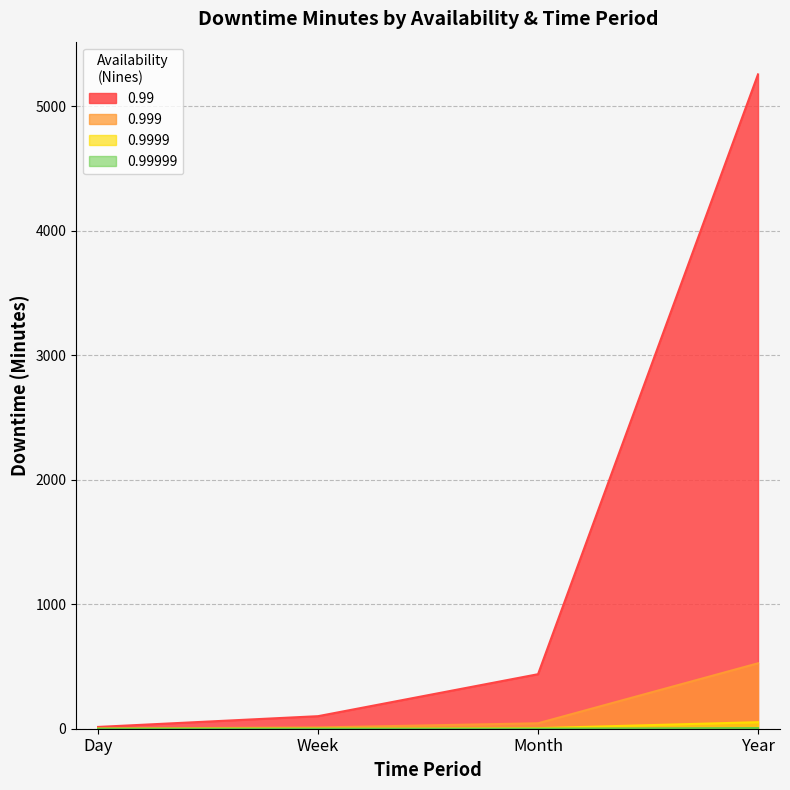

True or false: 0.999 and 0.99999 intersect in this chart.

False